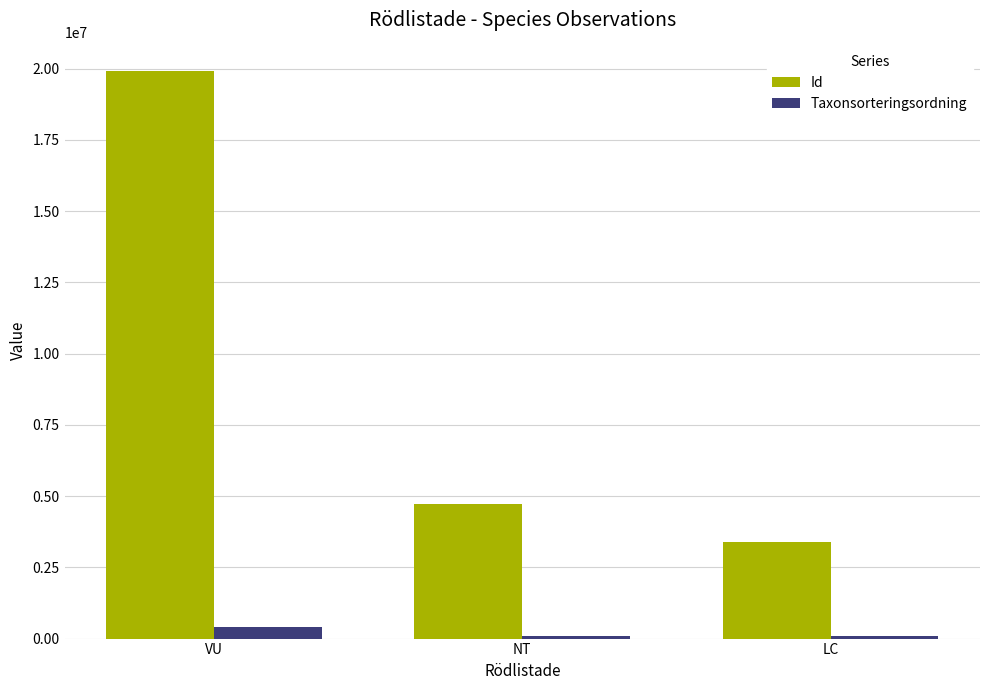

Which series has the largest total across all categories?

Id